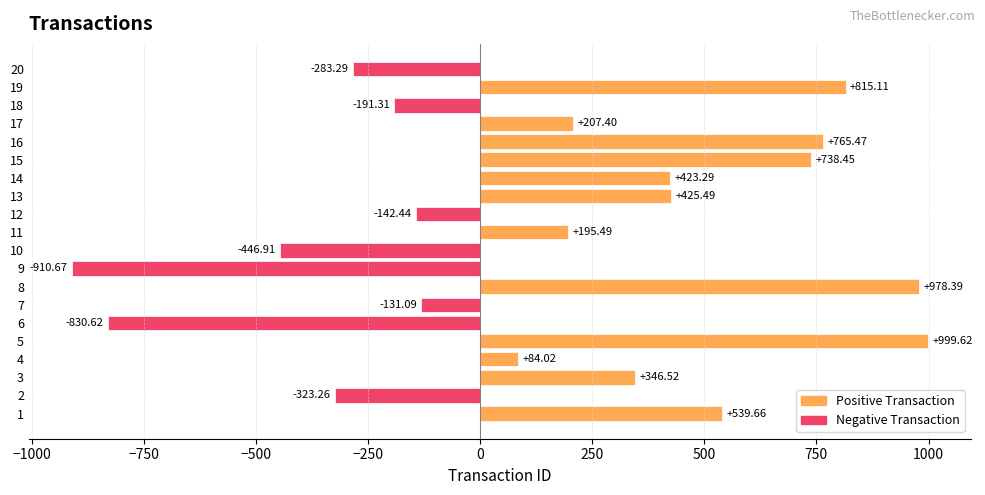

List the labels in order of value, smallest first.

9, 6, 10, 2, 20, 18, 12, 7, 4, 11, 17, 3, 14, 13, 1, 15, 16, 19, 8, 5